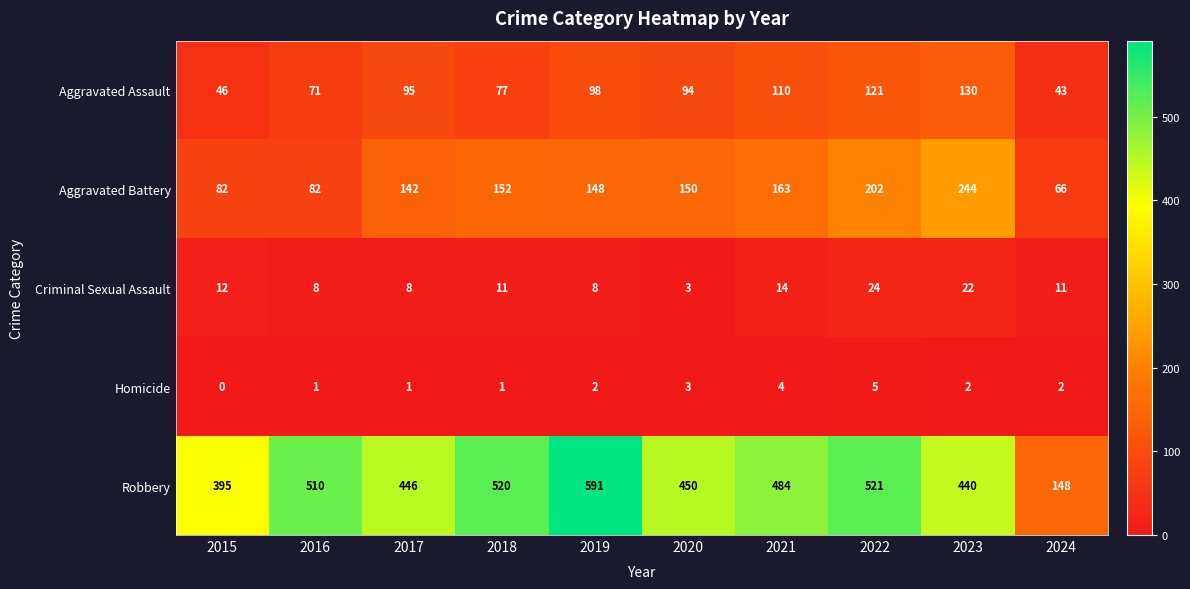

The value of Aggravated Assault at 2021 is 110. True or false?

True